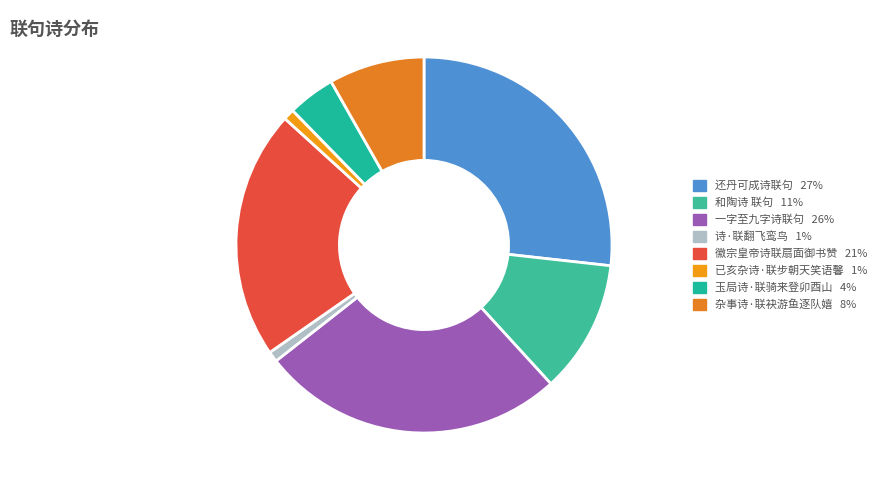

Count the number of slices in the pie.

8